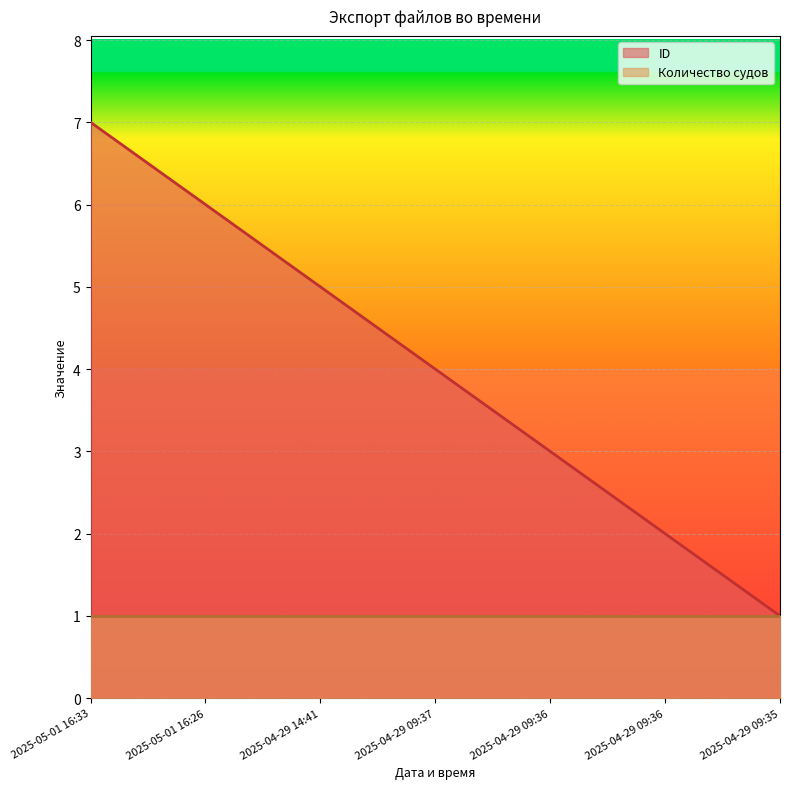

The chart shows a value of 10 at 2025-05-01 16:33. True or false?

False